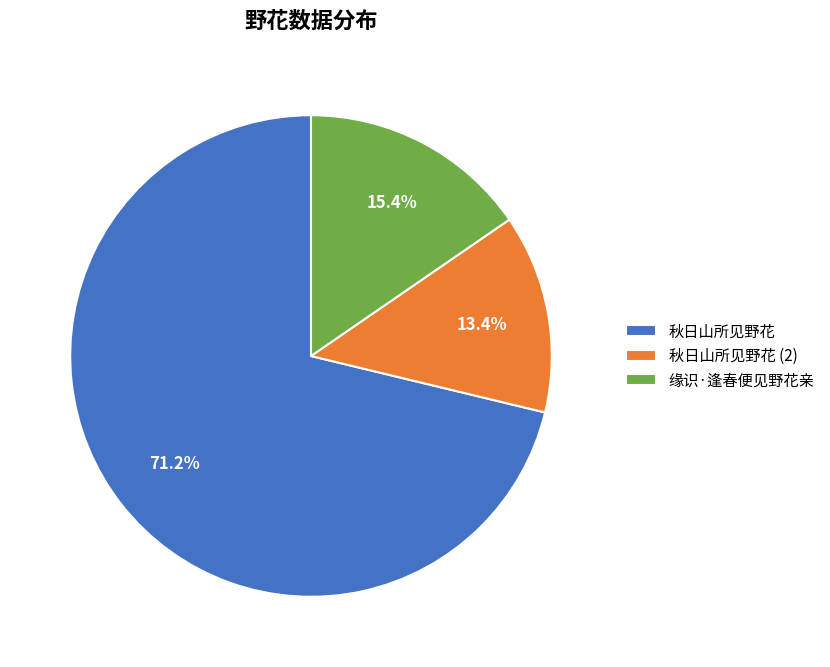

What percentage is NOT represented by 秋日山所见野花?

28.8%